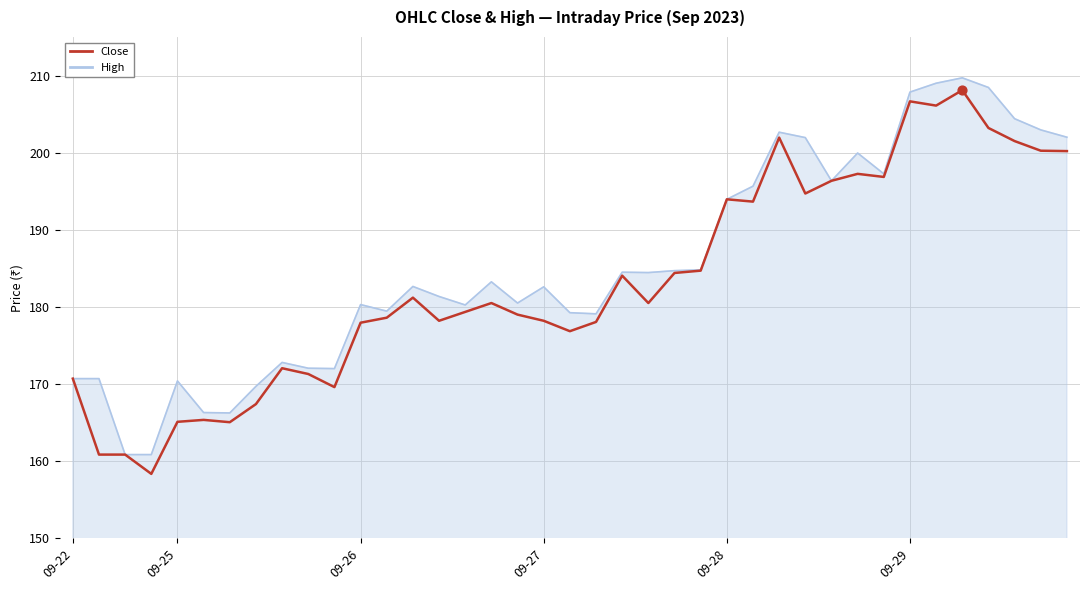

What is the minimum value shown in the chart?

158.4